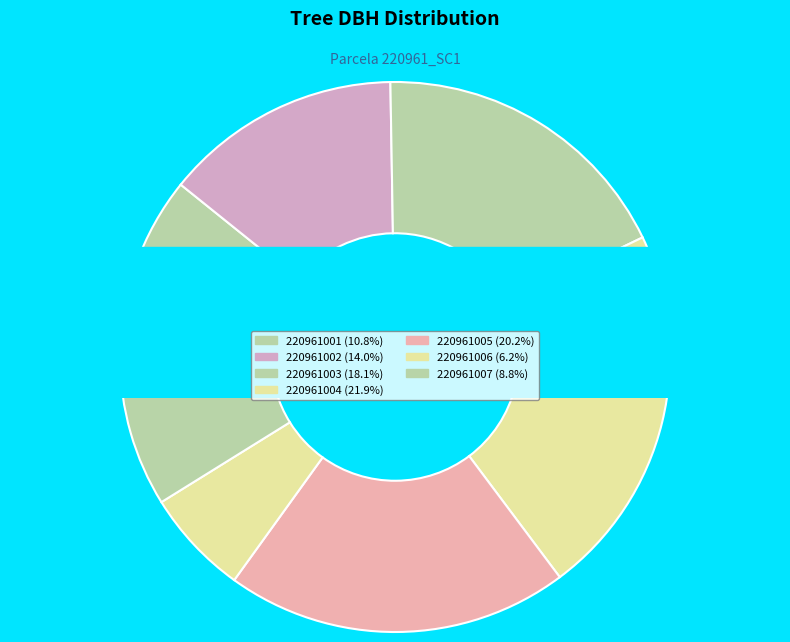

To the nearest percent, what is the difference between the 220961004 and 220961006 slice percentages?

16%